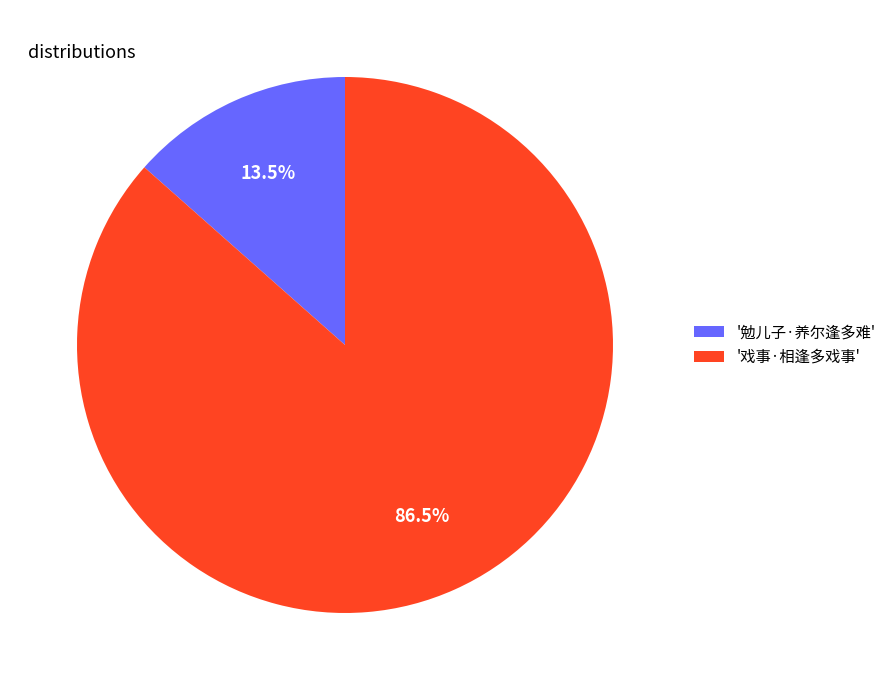

Between '勉儿子·养尔逢多难' and '戏事·相逢多戏事', which is larger?

'戏事·相逢多戏事'